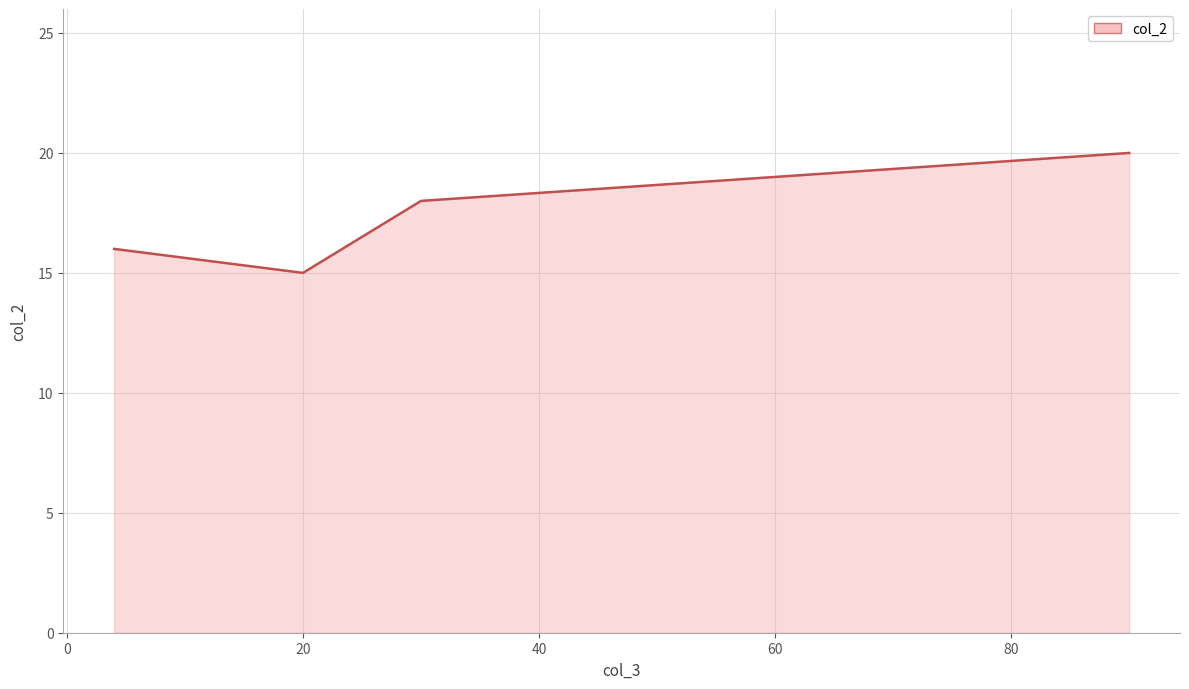

How many data points are less than 18?

2